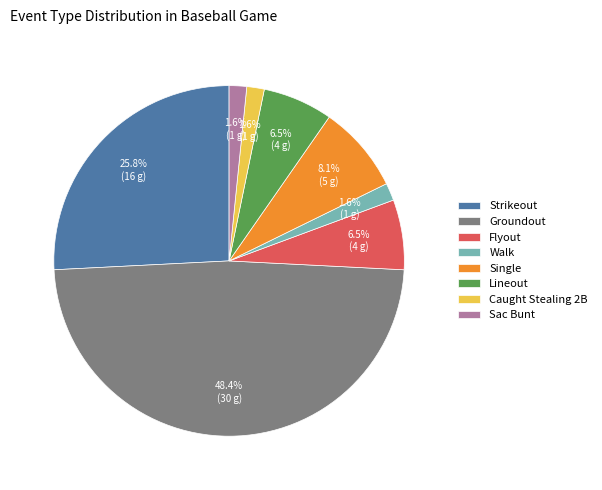

Between Flyout and Caught Stealing 2B, which is larger?

Flyout